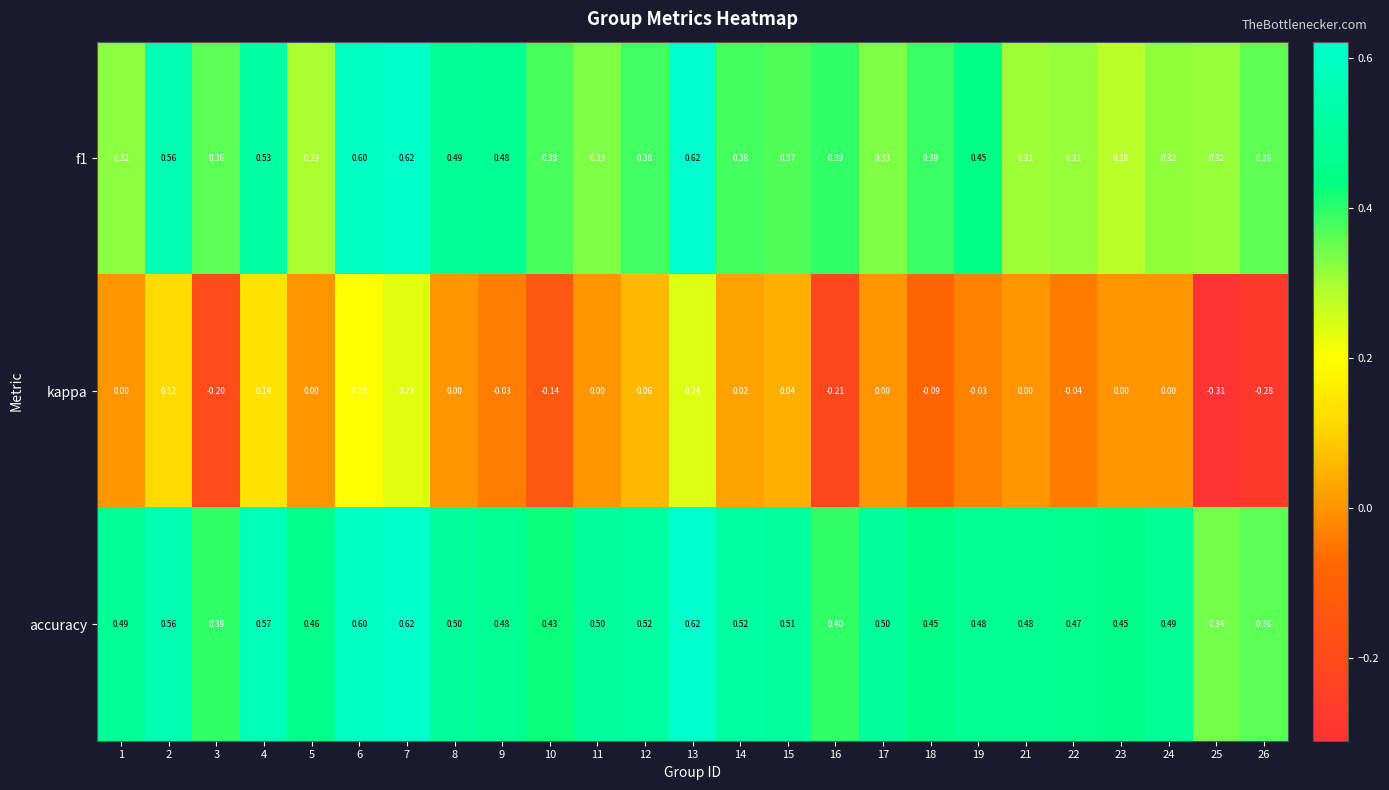

Which series has the widest spread of values?

kappa